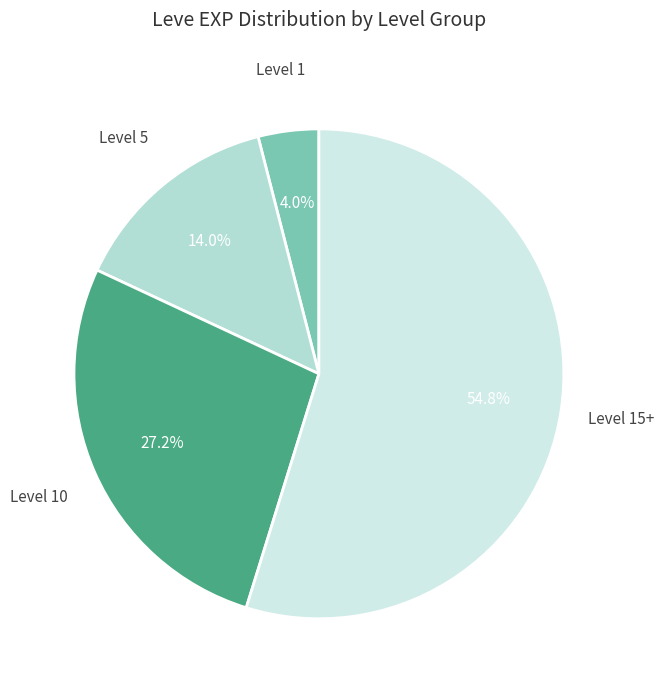

How many slices are in this pie chart?

4